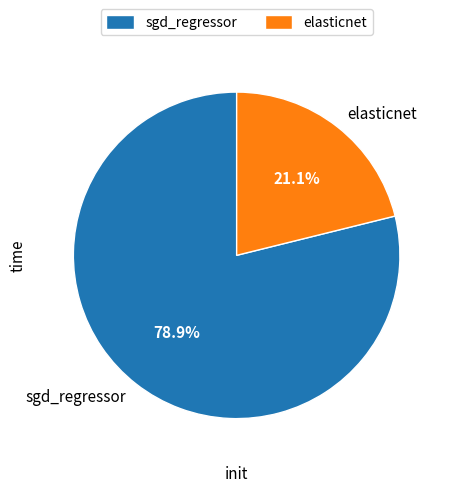

How much of the chart is everything except elasticnet?

78.9%